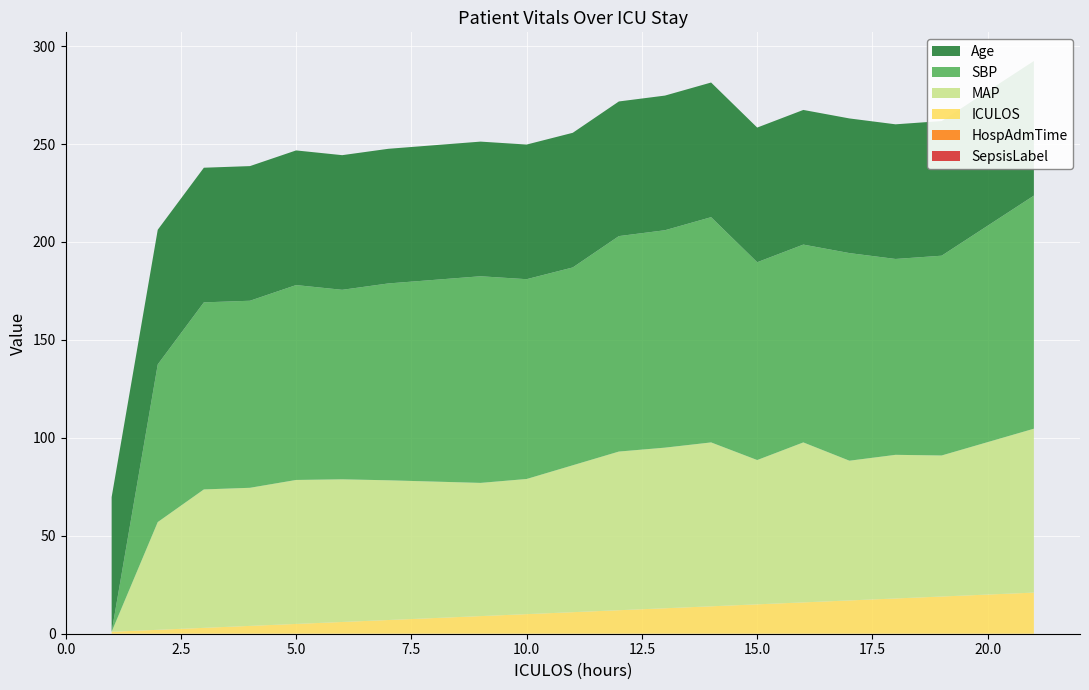

Reading left to right, extract all data points from this chart.

SepsisLabel: 1=0.0	2=0.0	3=0.0	4=0.0	5=0.0	6=0.0	7=0.0	9=0.0	10=0.0	11=0.0	12=0.0	13=0.0	14=0.0	15=0.0	16=0.0	17=0.0	18=0.0	19=0.0	21=0.0
HospAdmTime: 1=0.0	2=0.0	3=0.0	4=0.0	5=0.0	6=0.0	7=0.0	9=0.0	10=0.0	11=0.0	12=0.0	13=0.0	14=0.0	15=0.0	16=0.0	17=0.0	18=0.0	19=0.0	21=0.0
MAP: 1=0.0	2=55.0	3=70.7	4=70.5	5=73.5	6=72.8	7=71.3	9=68.0	10=69.0	11=75.0	12=81.0	13=82.0	14=83.7	15=73.7	16=81.7	17=71.3	18=73.3	19=72.0	21=83.7
SBP: 1=0.0	2=80.5	3=95.5	4=95.5	5=99.5	6=96.8	7=100.5	9=105.5	10=102.0	11=101.0	12=110.0	13=111.0	14=115.0	15=101.0	16=101.0	17=106.0	18=100.0	19=102.0	21=119.0
Age: 1=68.7	2=68.7	3=68.7	4=68.7	5=68.7	6=68.7	7=68.7	9=68.7	10=68.7	11=68.7	12=68.7	13=68.7	14=68.7	15=68.7	16=68.7	17=68.7	18=68.7	19=68.7	21=68.7
ICULOS: 1=1.0	2=2.0	3=3.0	4=4.0	5=5.0	6=6.0	7=7.0	9=9.0	10=10.0	11=11.0	12=12.0	13=13.0	14=14.0	15=15.0	16=16.0	17=17.0	18=18.0	19=19.0	21=21.0